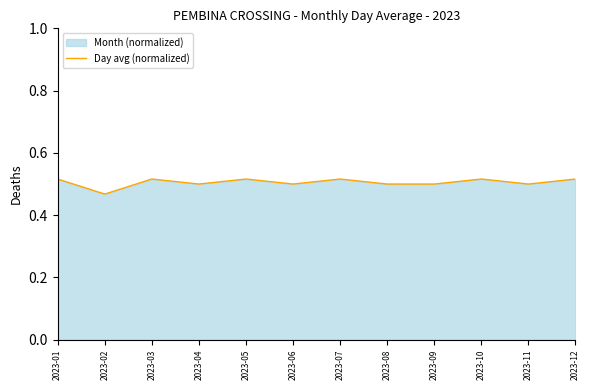

True or false: the data shows 0.3 at 2023-11.

False